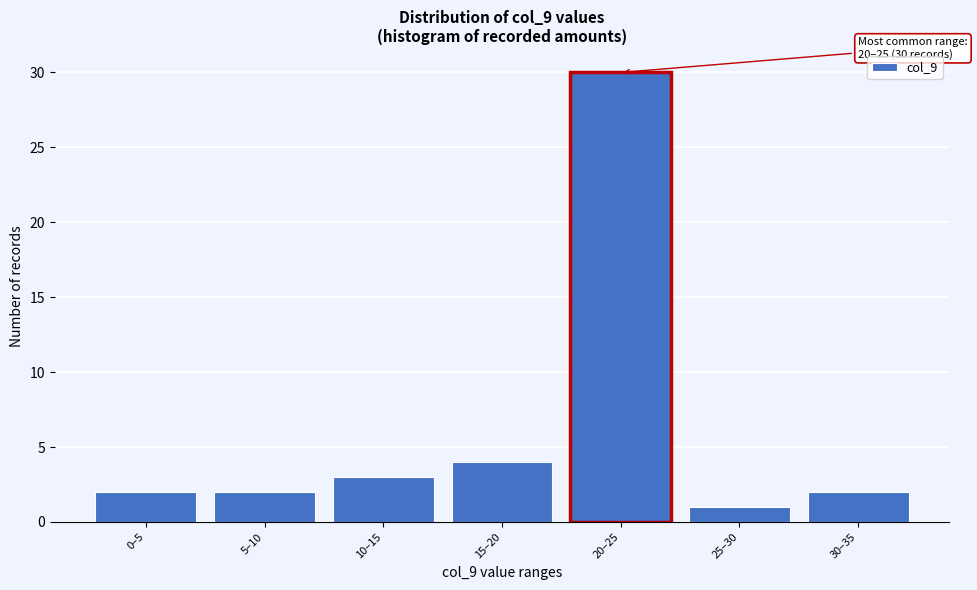

Reading right to left, transcribe all the data shown in this chart.

2	1	30	4	3	2	2